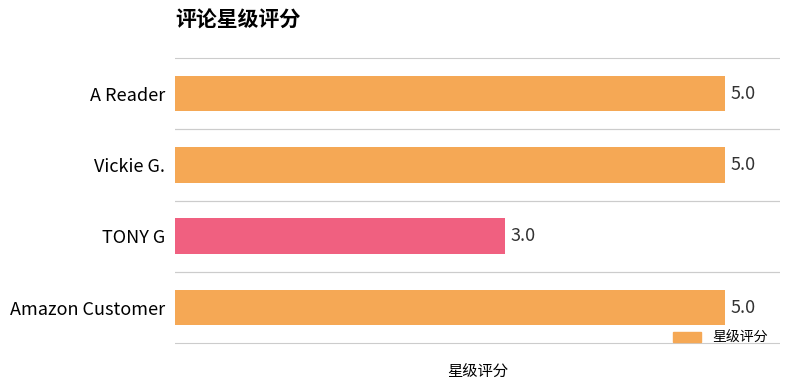

What is the label of the 3rd bar from the bottom?

Vickie G.